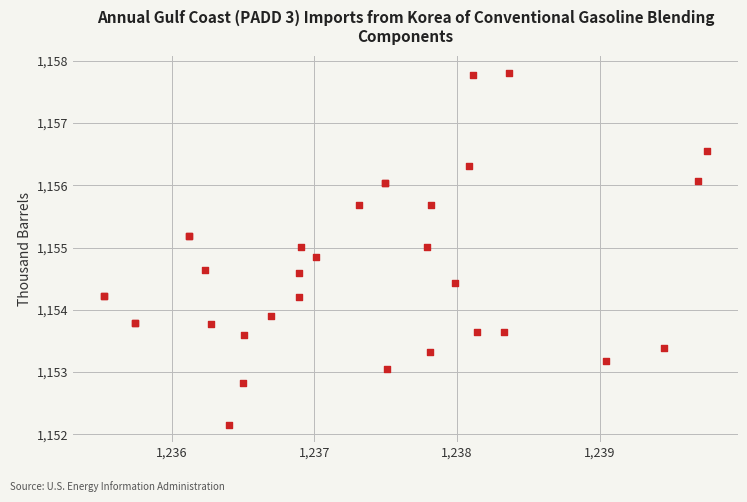

What Y value in the scatter plot is closest to 1154?

1153.9